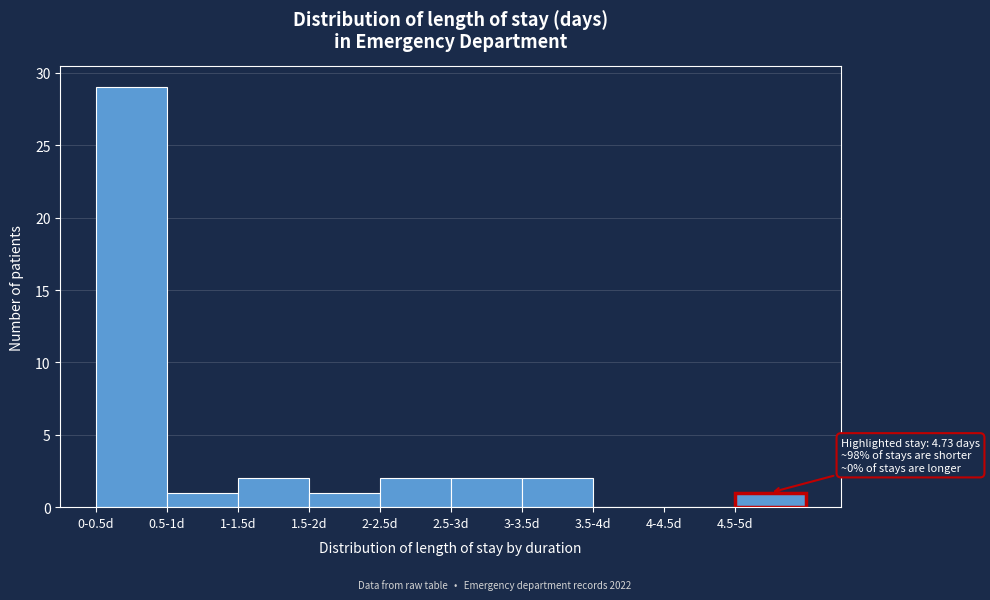

Reading right to left, transcribe all the data shown in this chart.

4.5-5d=1	4-4.5d=0	3.5-4d=0	3-3.5d=2	2.5-3d=2	2-2.5d=2	1.5-2d=1	1-1.5d=2	0.5-1d=1	0-0.5d=29